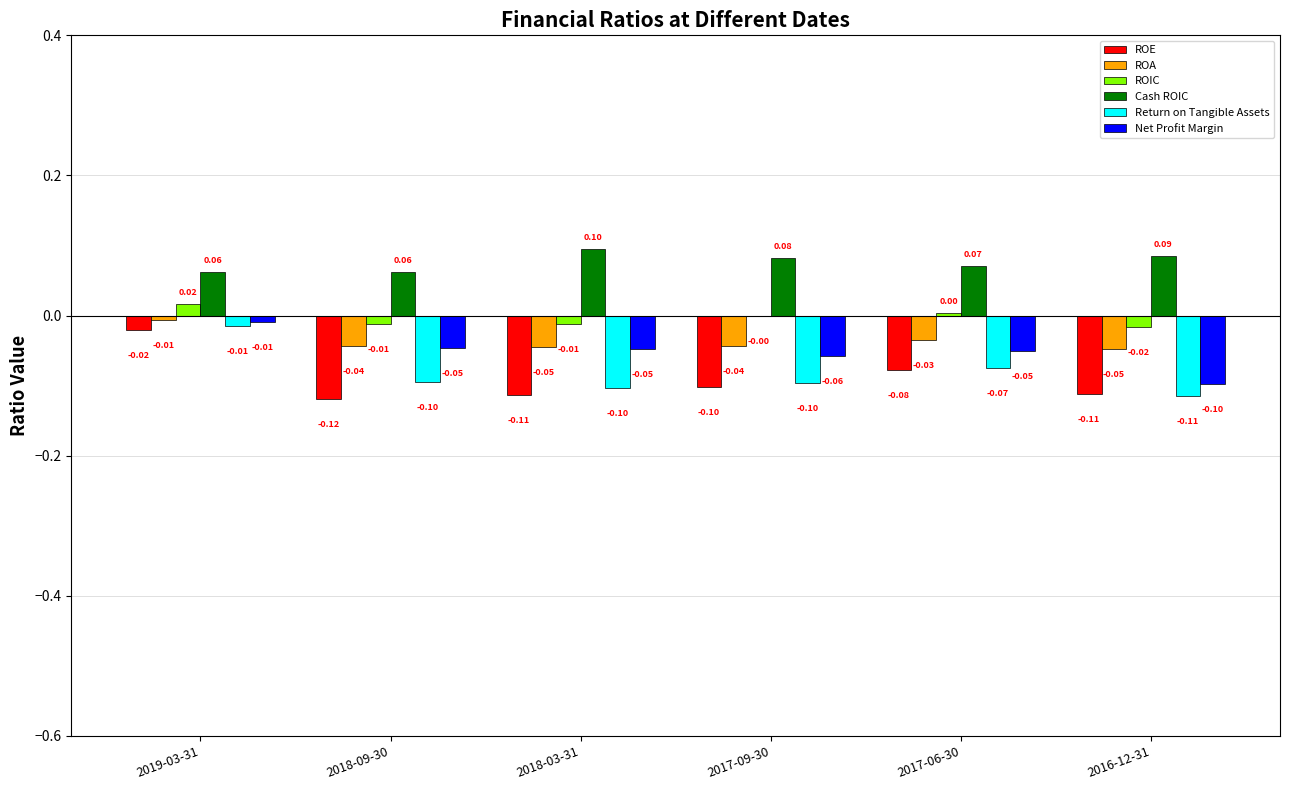

The Cash ROIC series shows 0.1 at 2017-06-30. True or false?

True